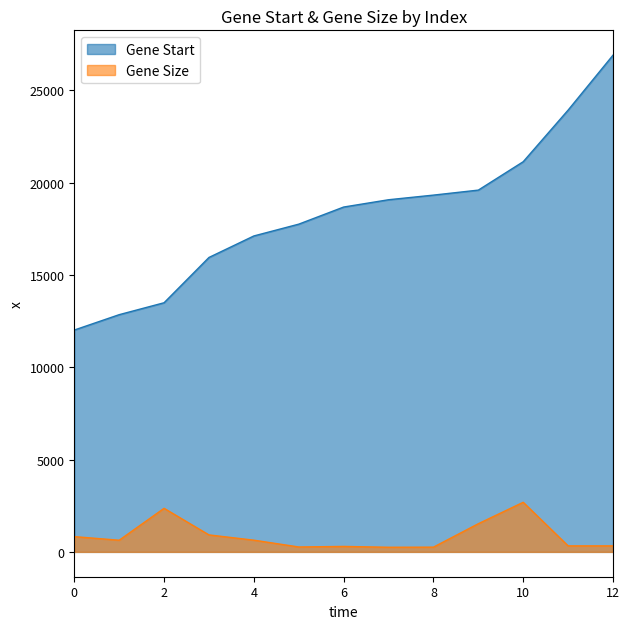

What is the highest value of the Gene Size series?

2687